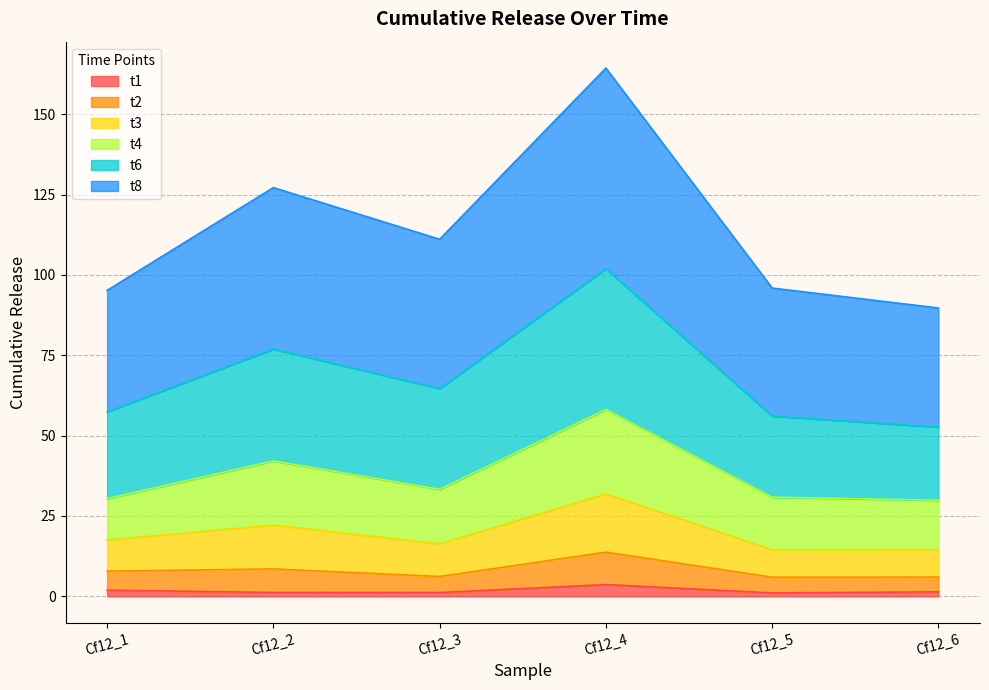

At which category is the sum across all series the highest?

Cf12_4